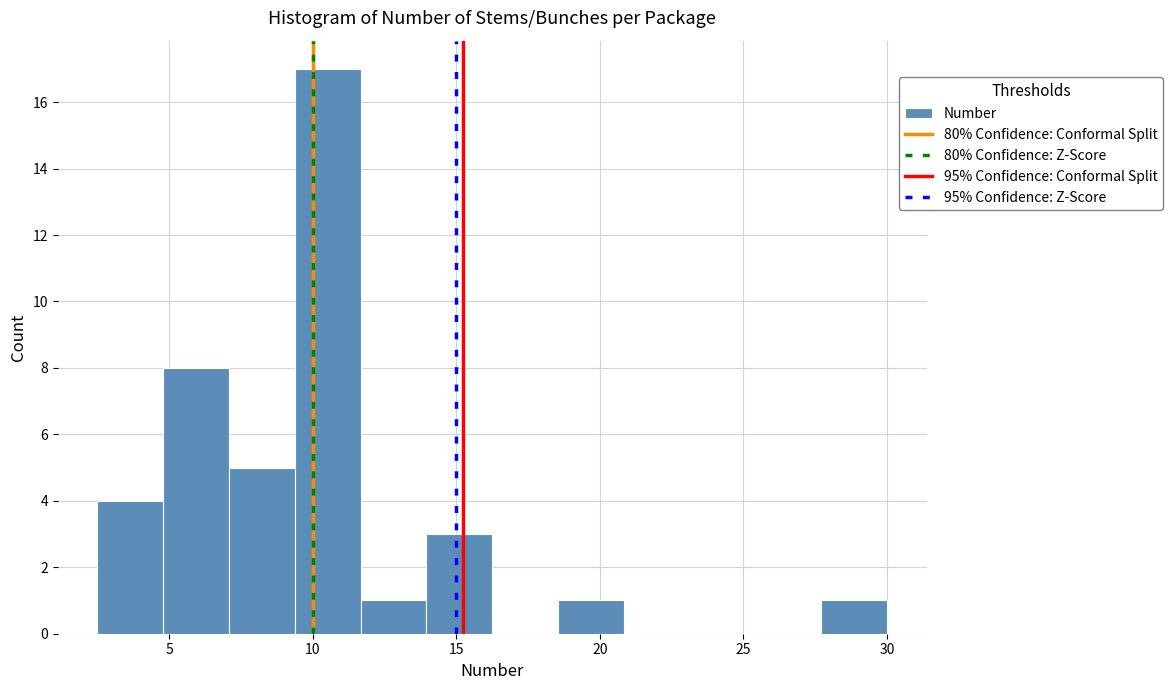

Reading left to right, transcribe this chart: for each bar, give the range it covers on the x-axis and its height. Neither the bar edges nor the heights are printed on the chart, so give them approximately, as read against the axes.

2.5 to 5.0: 4
5.0 to 7.0: 8
7.0 to 9.5: 5
9.5 to 11.5: 17
11.5 to 14.0: 1
14.0 to 16.5: 3
16.5 to 18.5: 0
18.5 to 21.0: 1
21.0 to 23.0: 0
23.0 to 25.5: 0
25.5 to 27.5: 0
27.5 to 30.0: 1